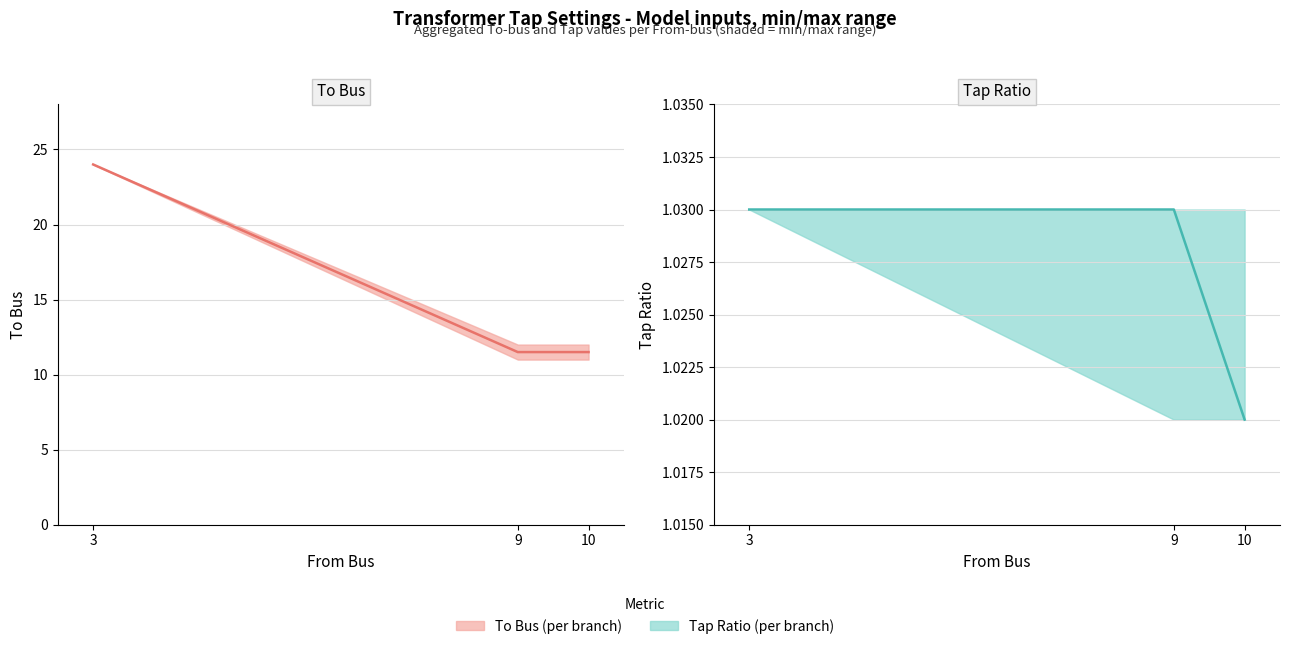

At which label is Tap (per branch) closest to 1?

10